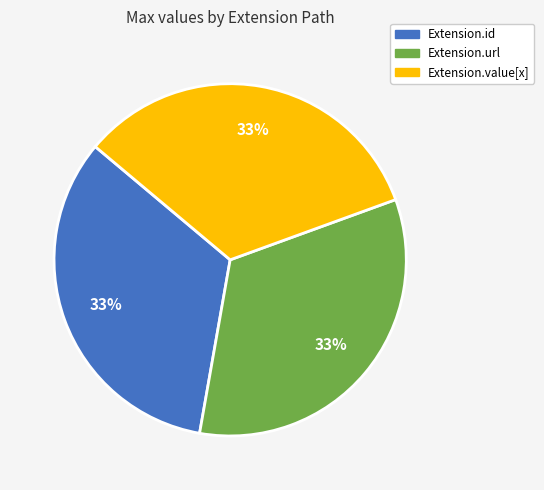

Does any single category account for the majority?

No